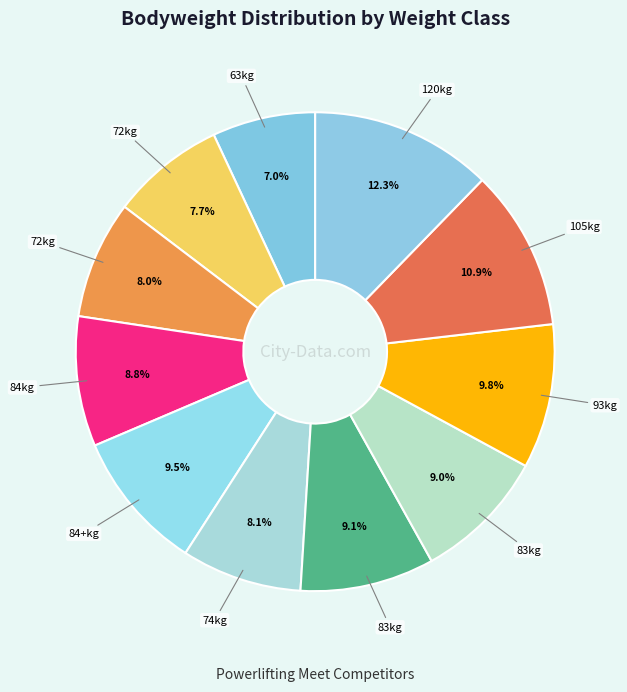

Count the number of slices in the pie.

11